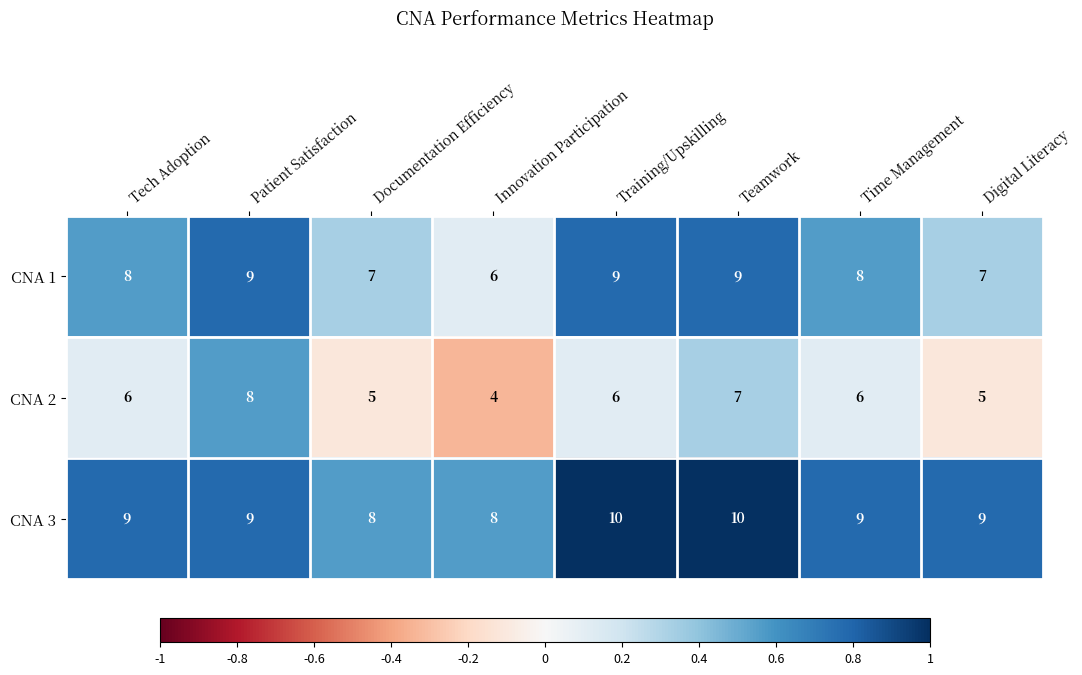

What is the minimum value shown in the chart?

4